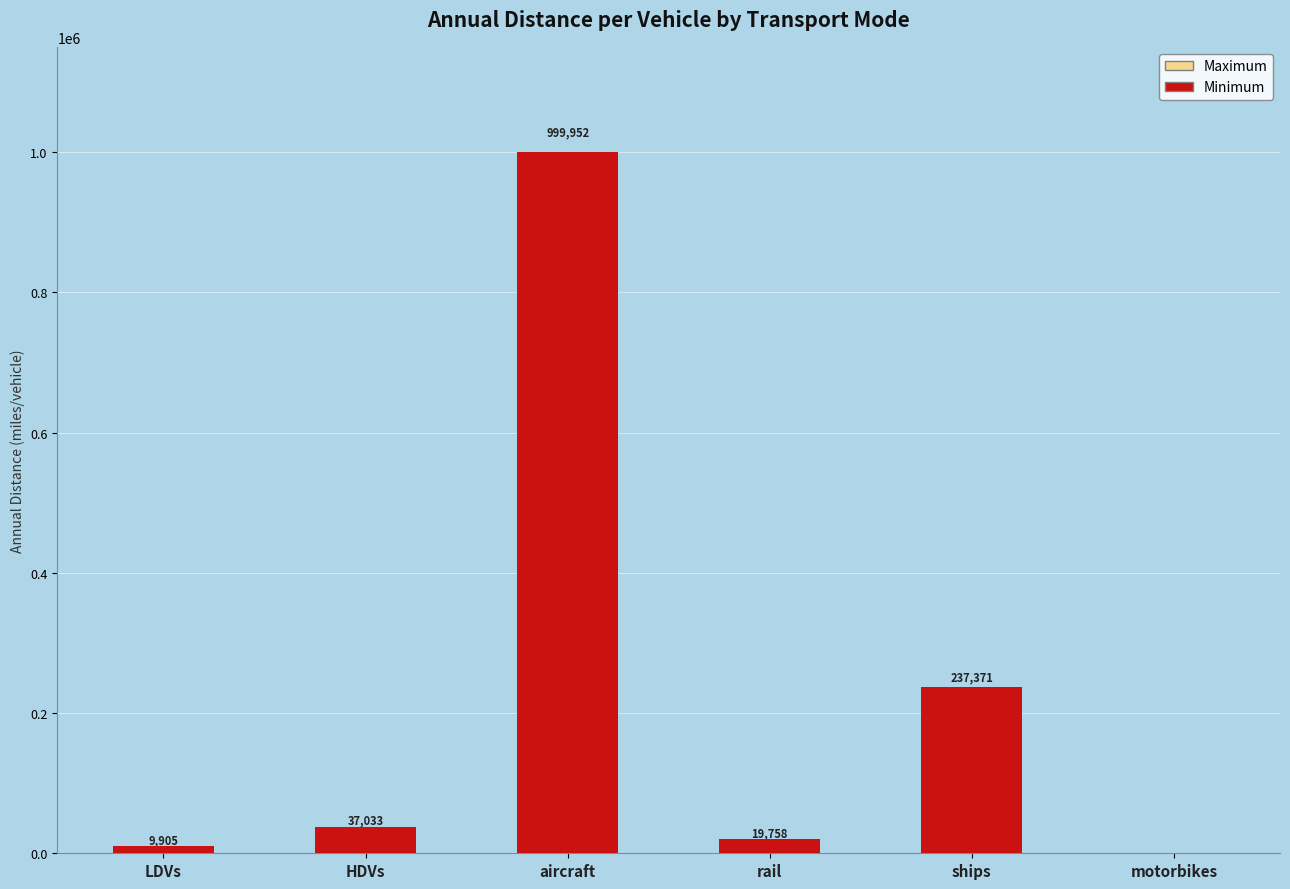

List the series in order of their peak value, highest first.

Maximum, Minimum